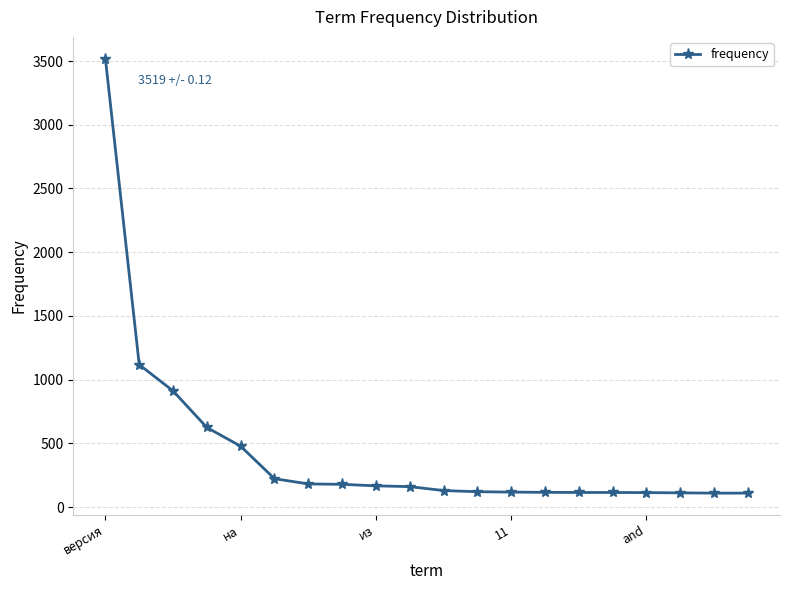

What is the difference between the second highest and minimum values?

1008